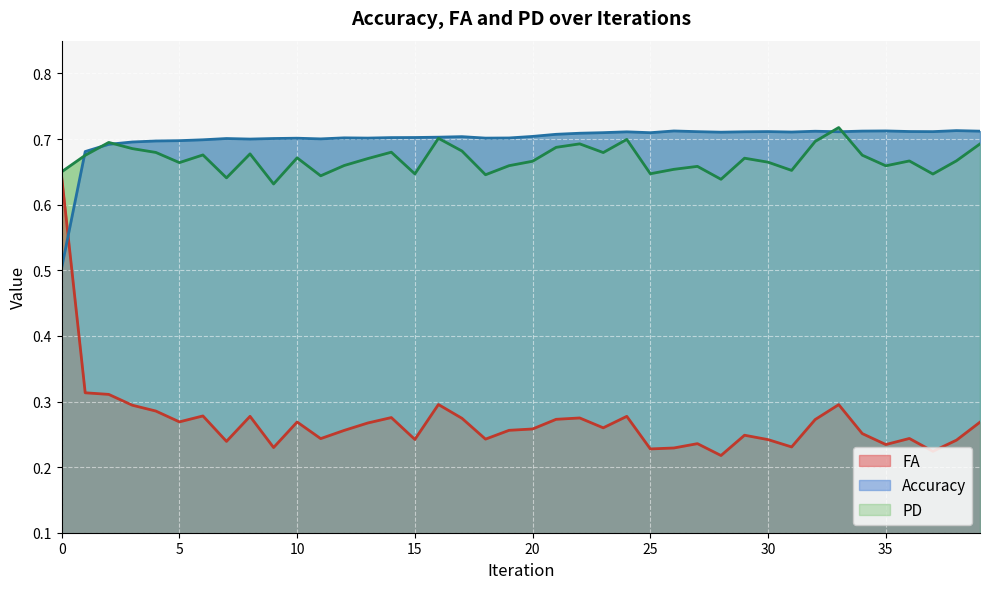

True or false: FA and PD intersect in this chart.

False